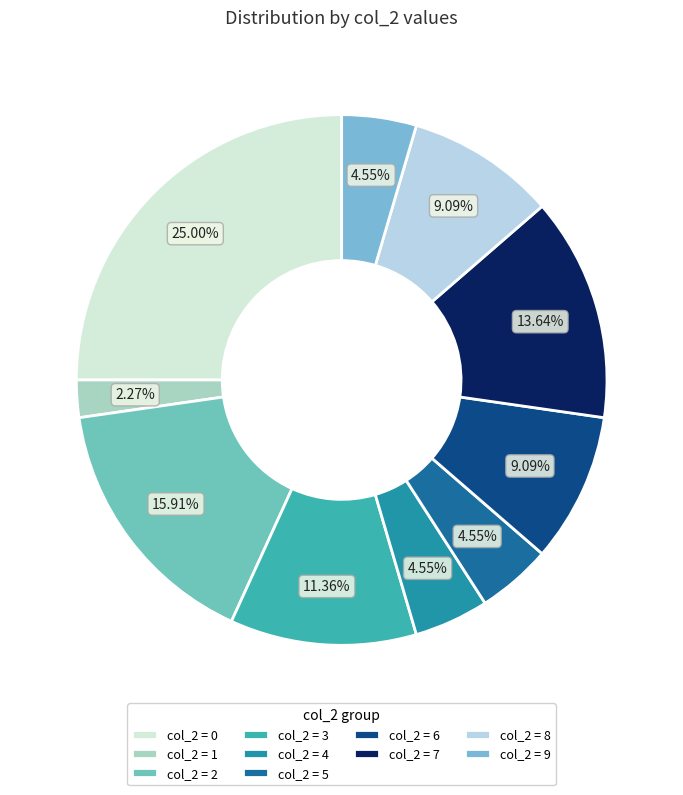

How many segments does this pie chart have?

10